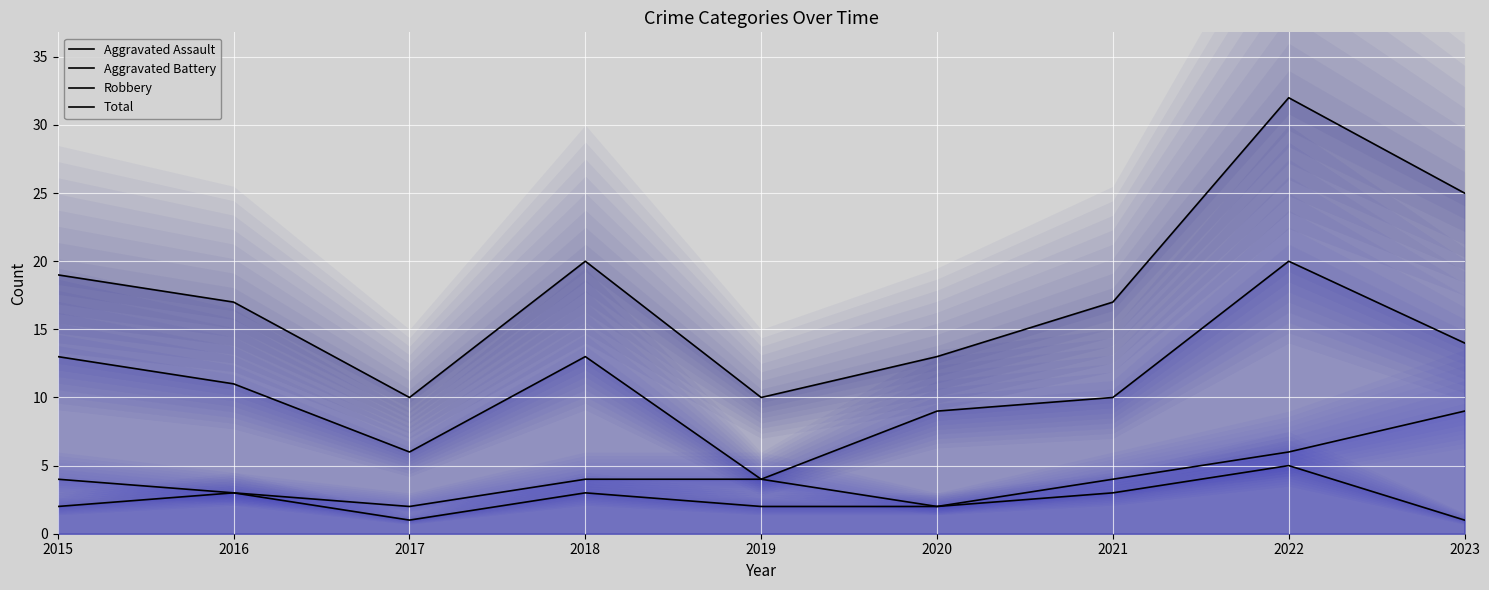

Reading right to left, transcribe all the data shown in this chart.

Aggravated Assault: 1	5	3	2	2	3	1	3	2
Aggravated Battery: 9	6	4	2	4	4	2	3	4
Robbery: 14	20	10	9	4	13	6	11	13
Total: 25	32	17	13	10	20	10	17	19